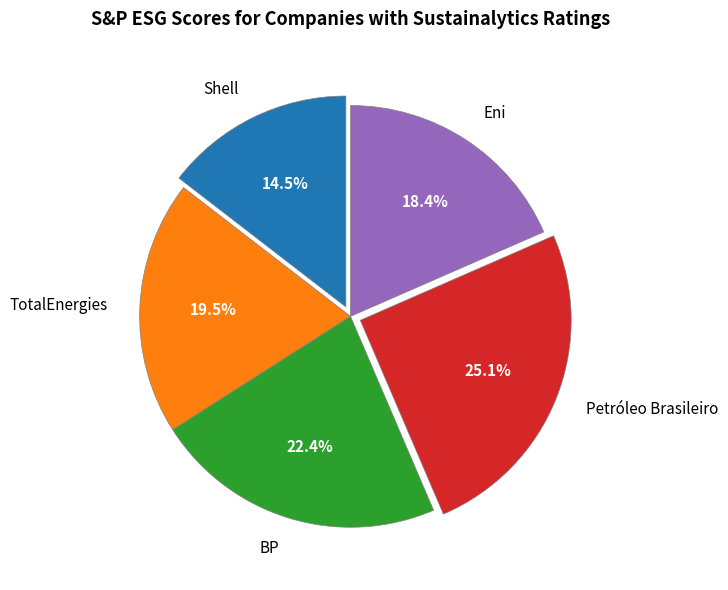

Is Eni the majority of the pie?

No